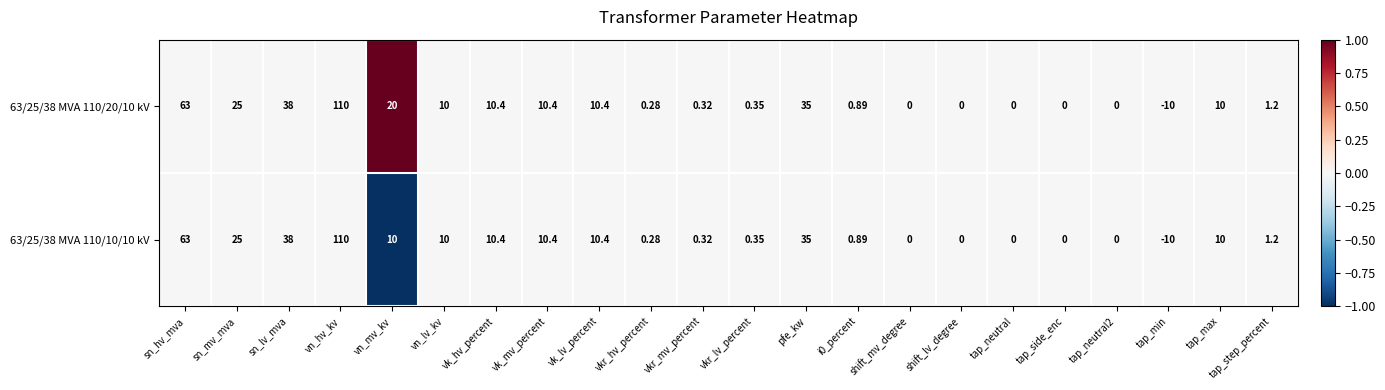

At which label does 63/25/38 MVA 110/10/10 kV reach its peak?

vn_hv_kv